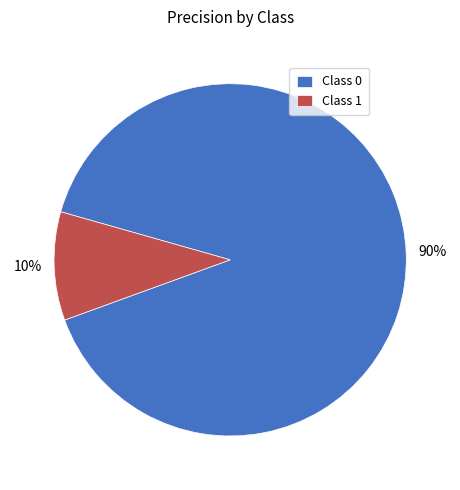

To the nearest percent, what percentage of the pie is Class 1?

10%